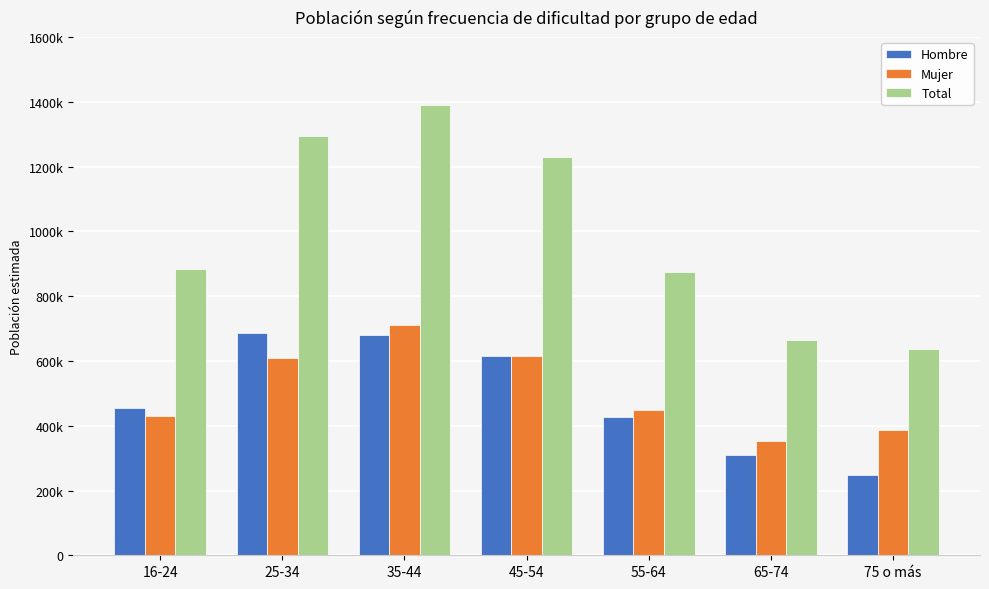

Are the bars horizontal?

No